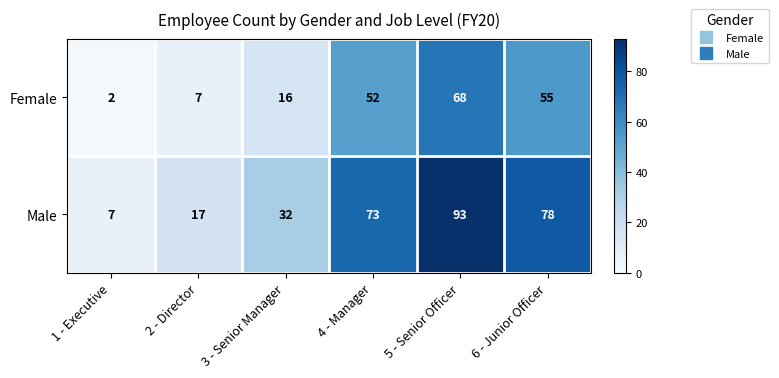

At how many categories does at least one series exceed 21?

4